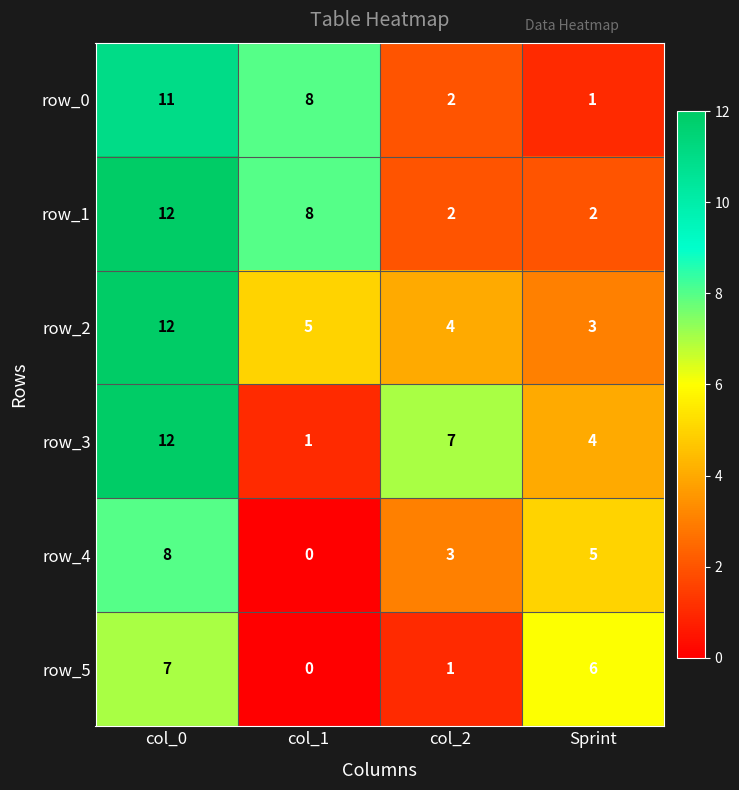

Which category has the lowest value in the row_4 series?

col_1